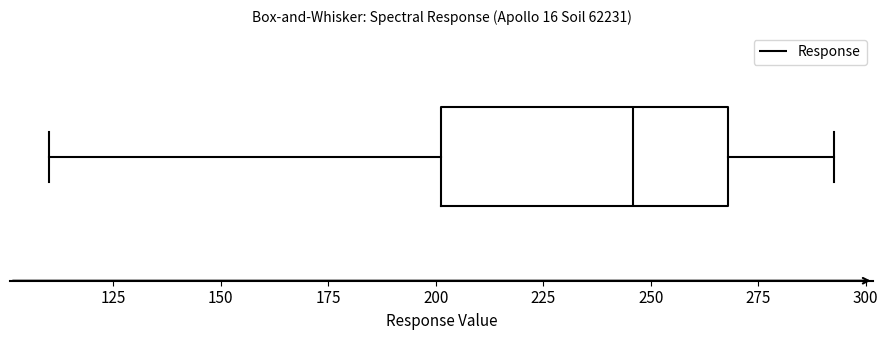

Read this box plot against the x-axis: the position of the median line, the range covered by the box, and the ends of both whiskers. The values are not printed on the chart, so give them approximately, as read against the axis.

median 245, box 200 to 270, whiskers 110 to 295